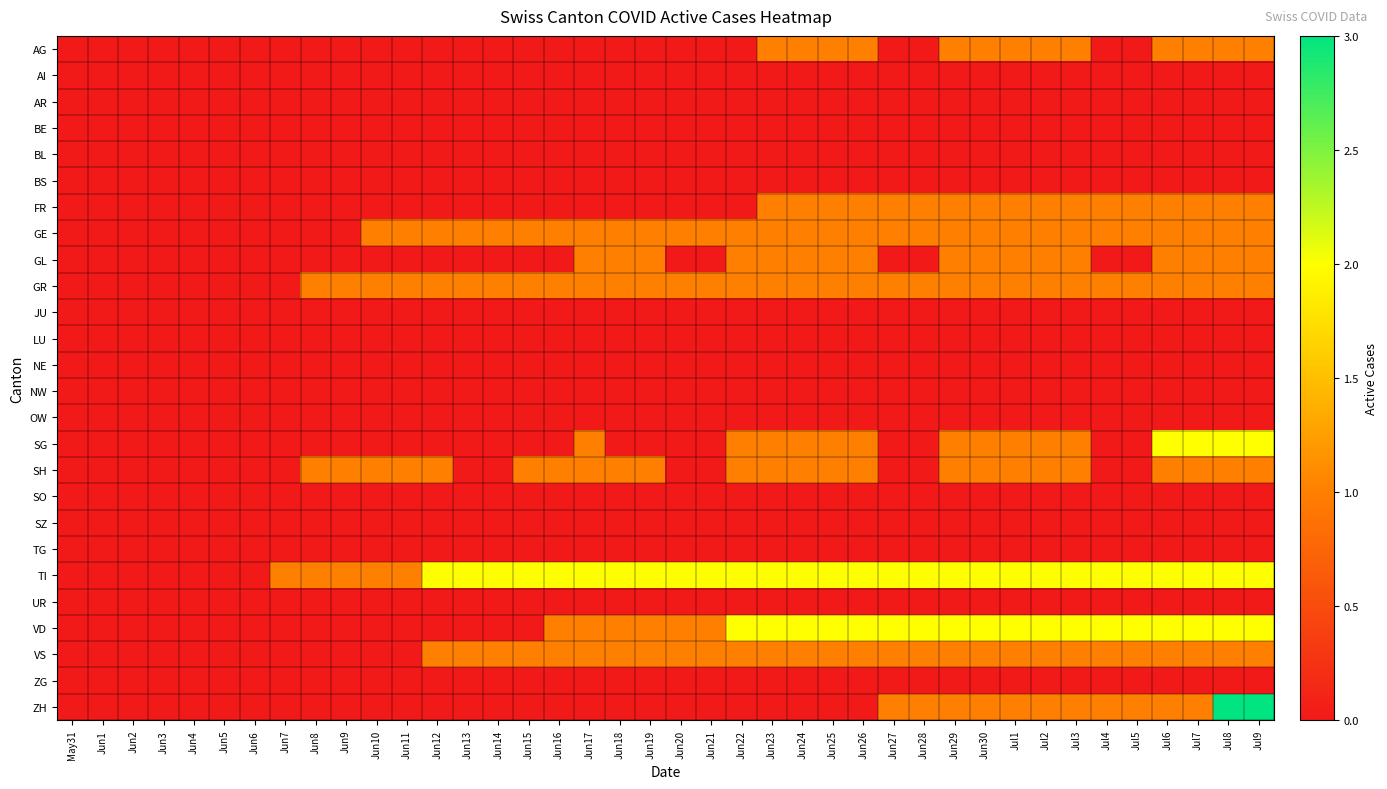

What is the spread (max minus min) of values at Jun30?

2